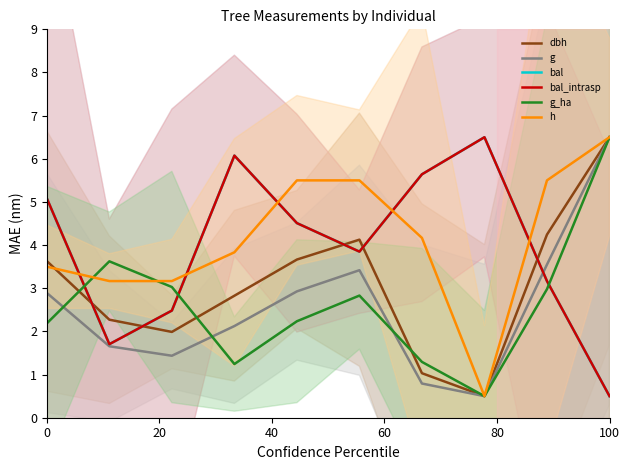

How many lines are shown in the chart?

6